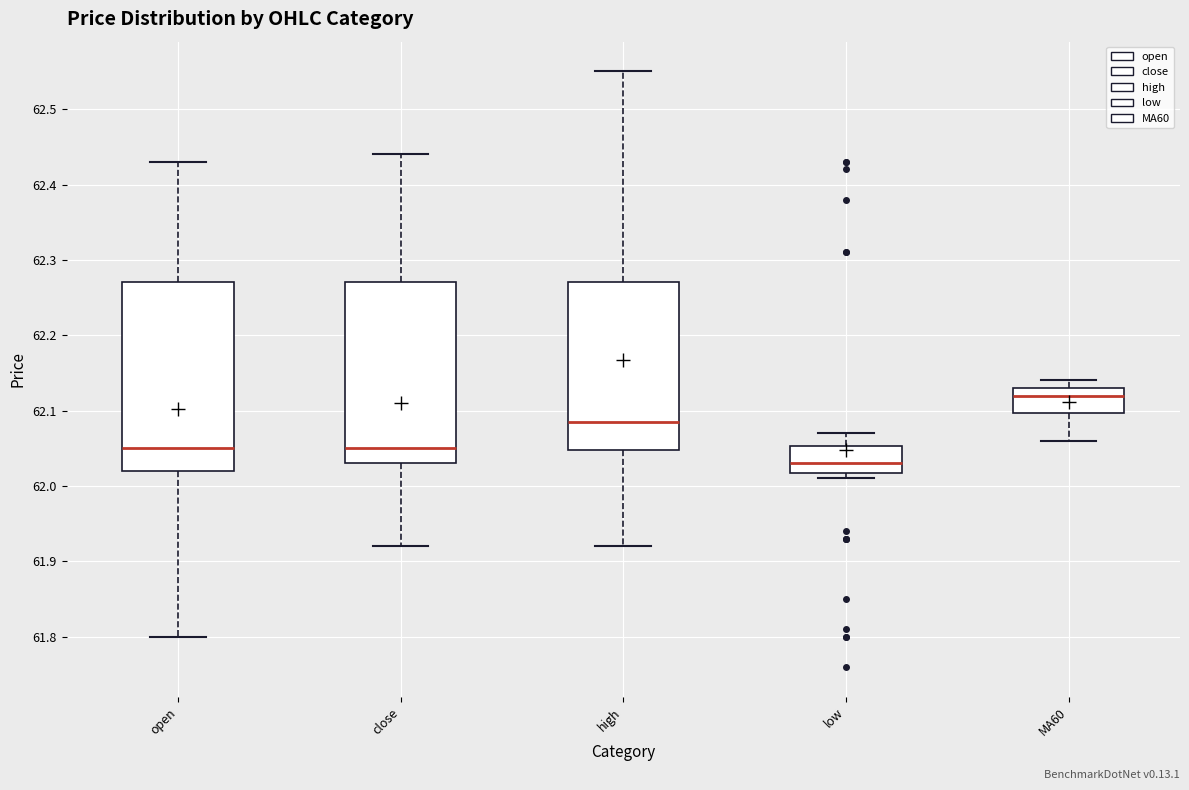

Where is the lower edge of the box for low on the y-axis? The values are not printed on the chart, so give them approximately, as read against the axis.

62.02